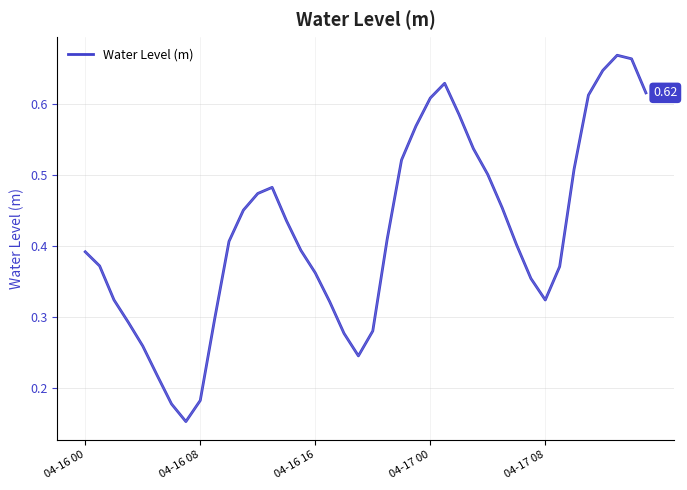

How many lines are shown in the chart?

1